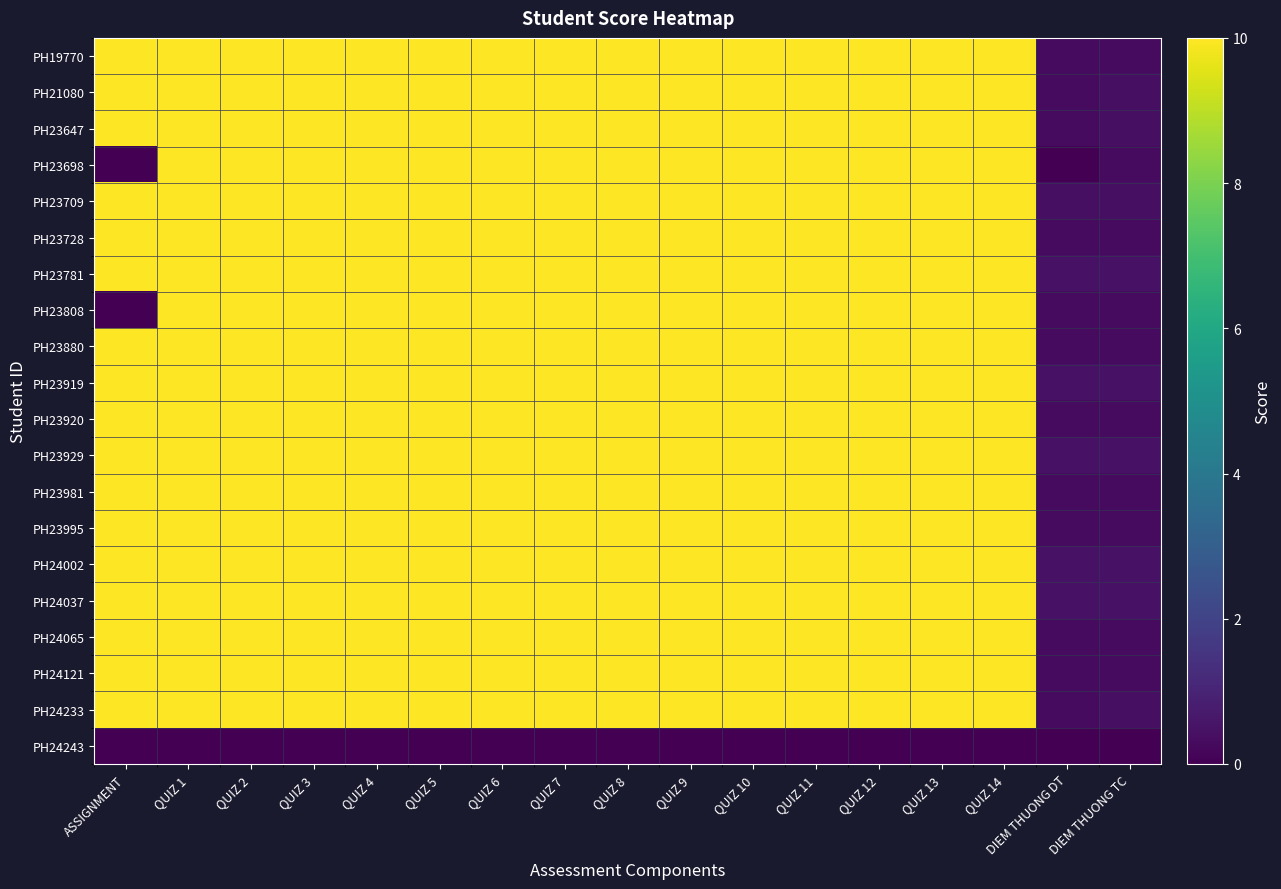

Which series has the largest total across all categories?

PH23781